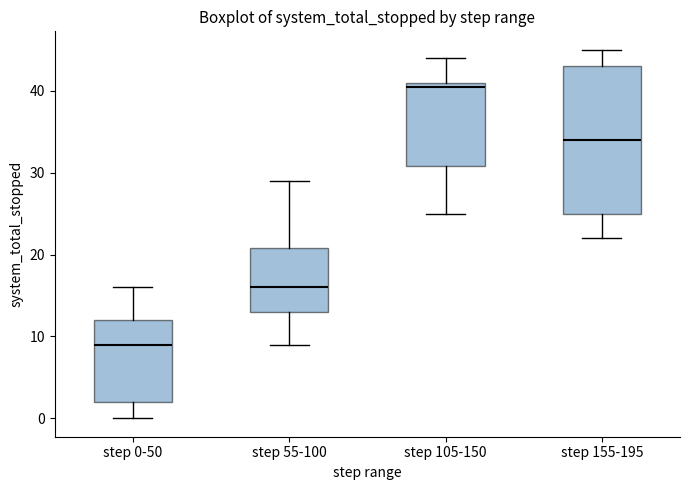

Comparing the boxes themselves (not the whiskers), which one is the tallest?

step 155-195